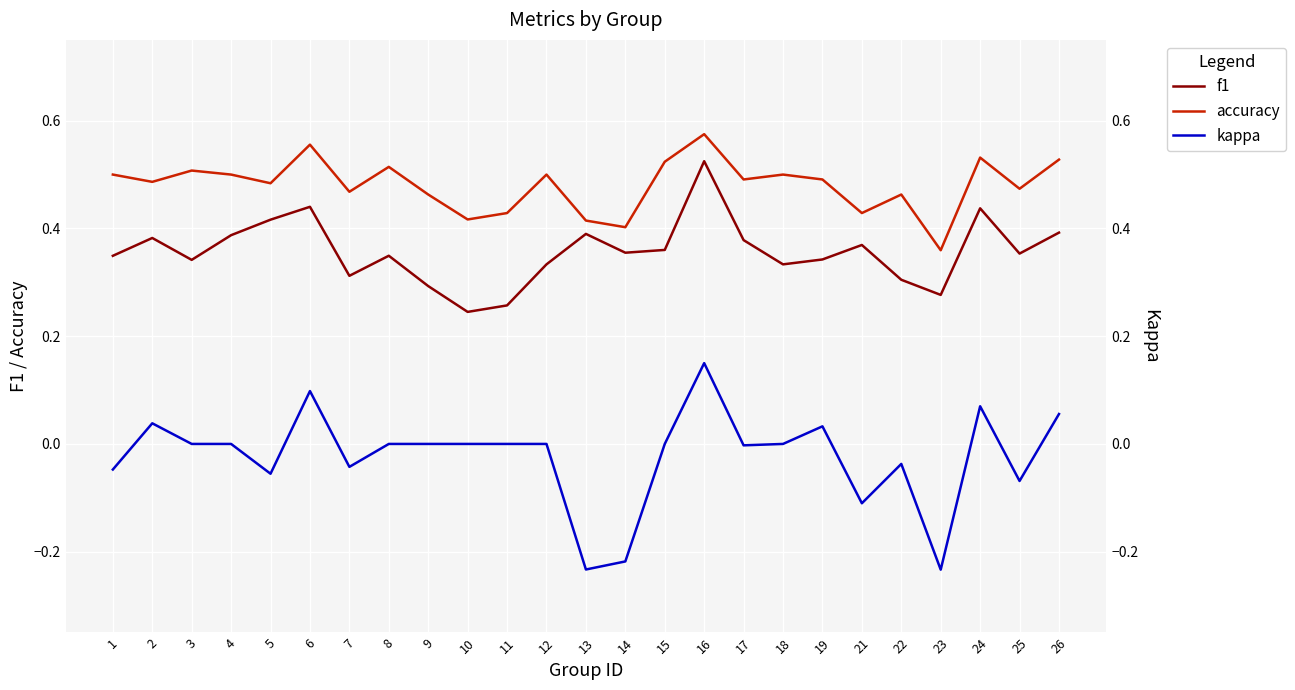

Is it true that f1 equals 0.4 at 2?

True